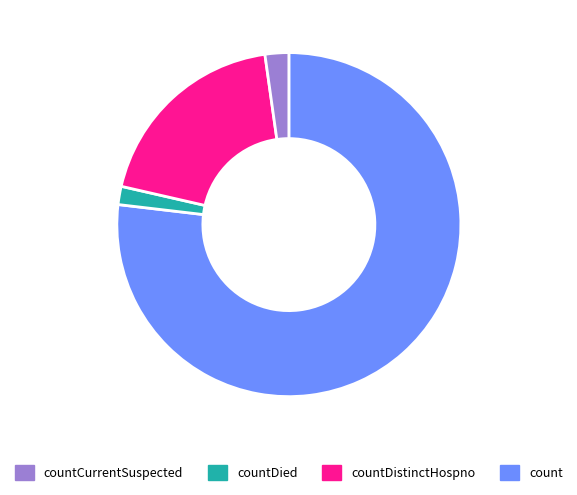

How many slices are in this pie chart?

4